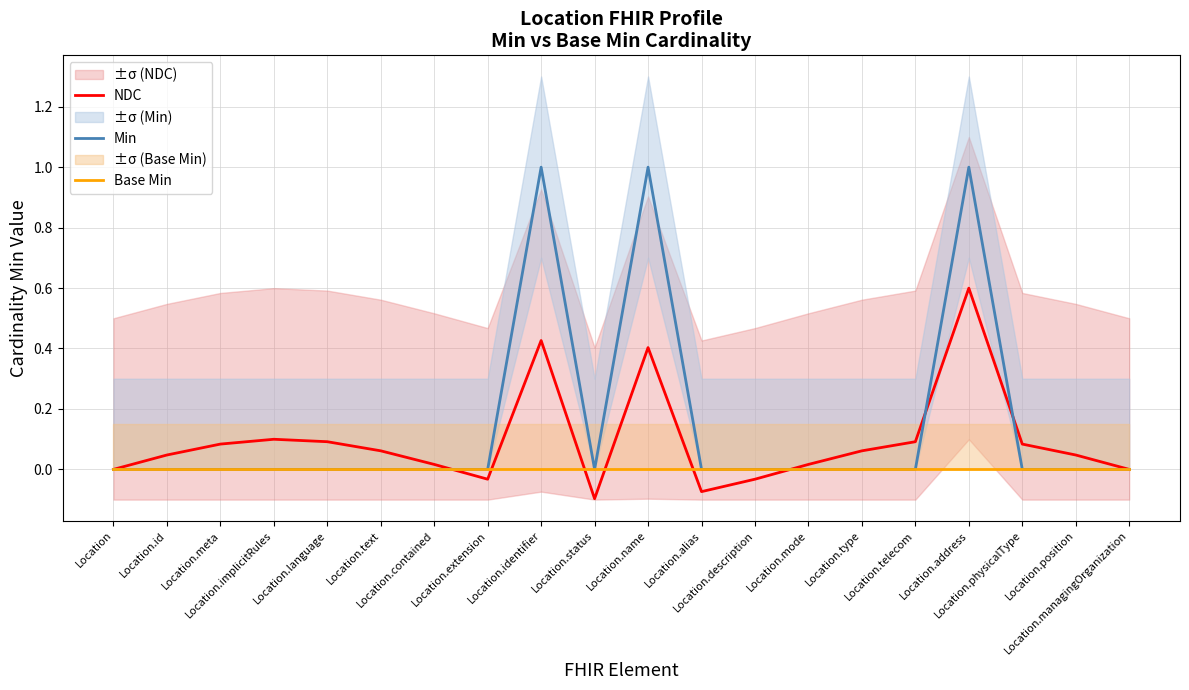

The value of NDC at Location.id is 0.1. True or false?

False